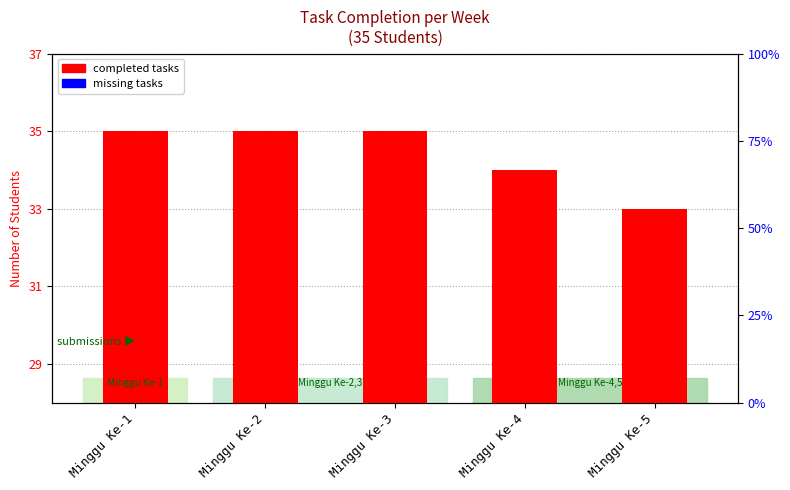

What is the spread (max minus min) of values at Minggu Ke-2?

35